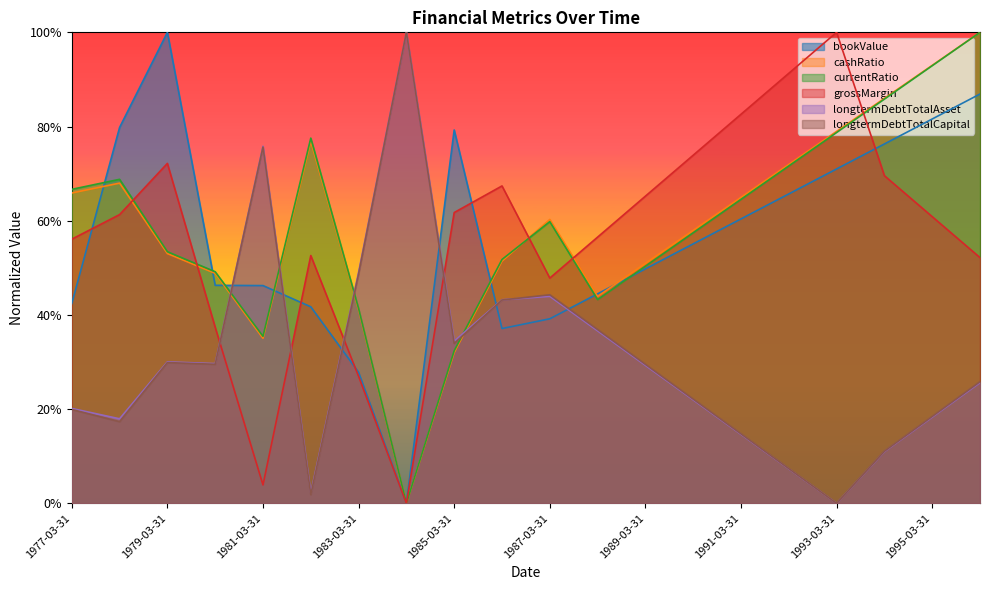

What is the difference between the highest and lowest values at 1979-03-31?

0.7